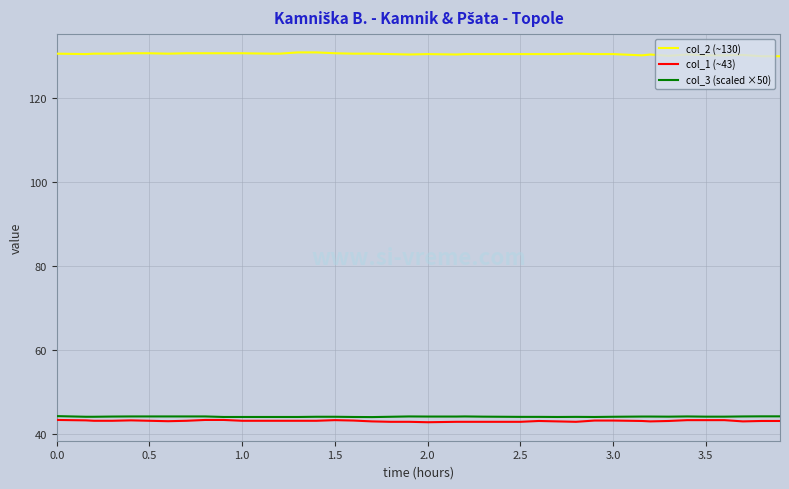

What is the difference between the maximum and minimum values in the col_3 (scaled ×50) series?

0.2